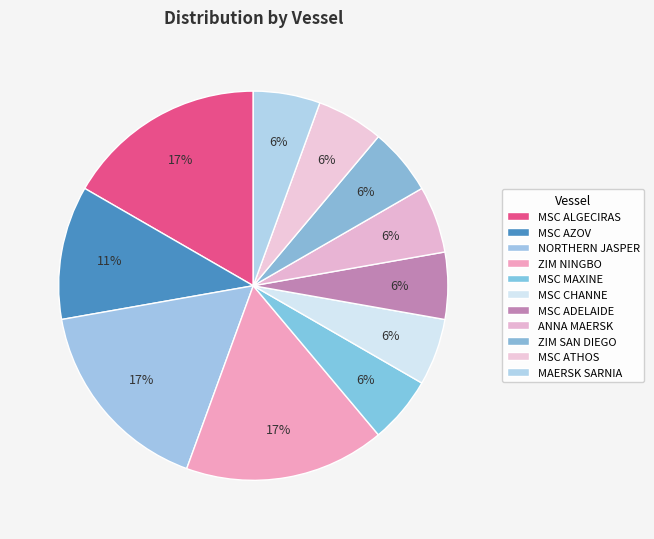

How many segments does this pie chart have?

11